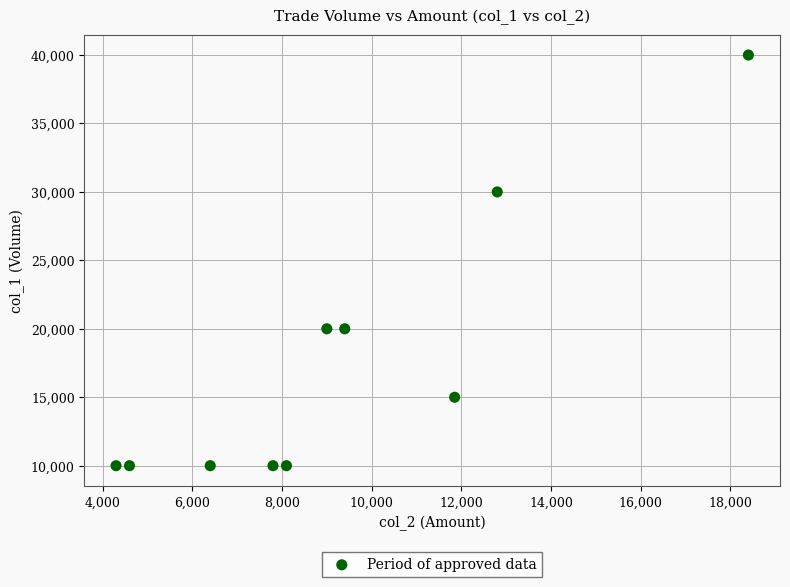

What is the range of X values (max minus min)?

14100